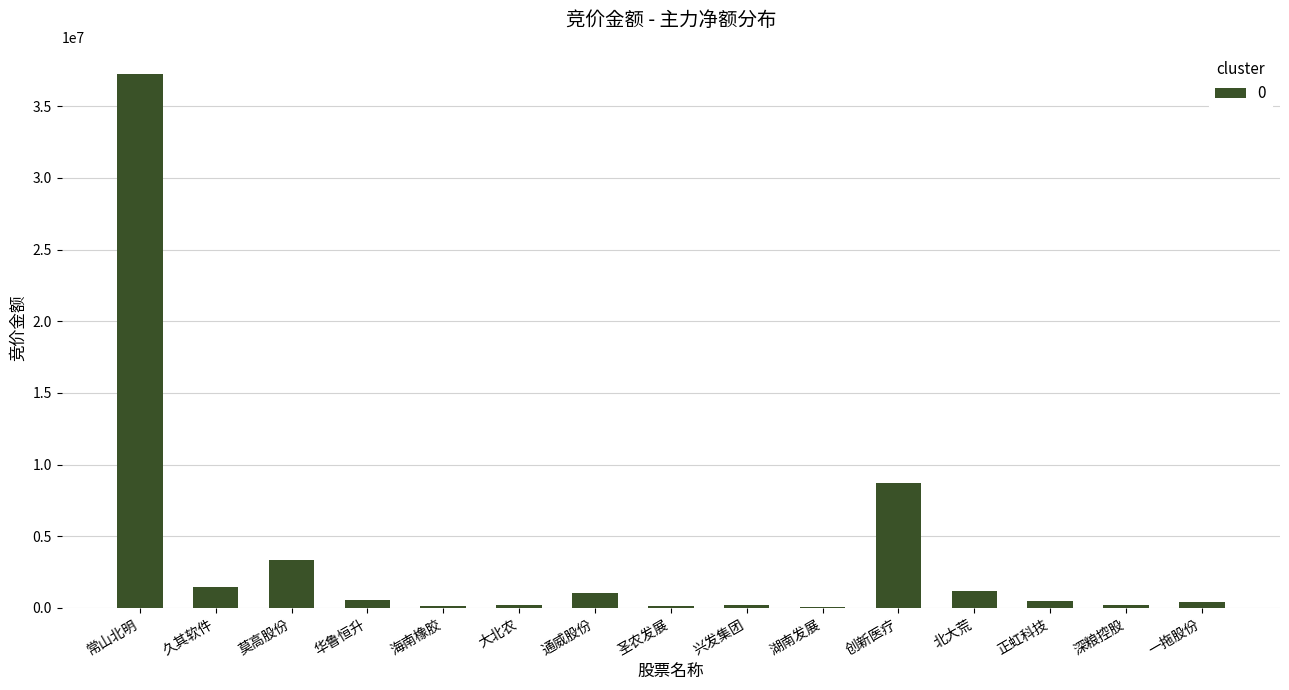

What is the sum of all values?

55230986